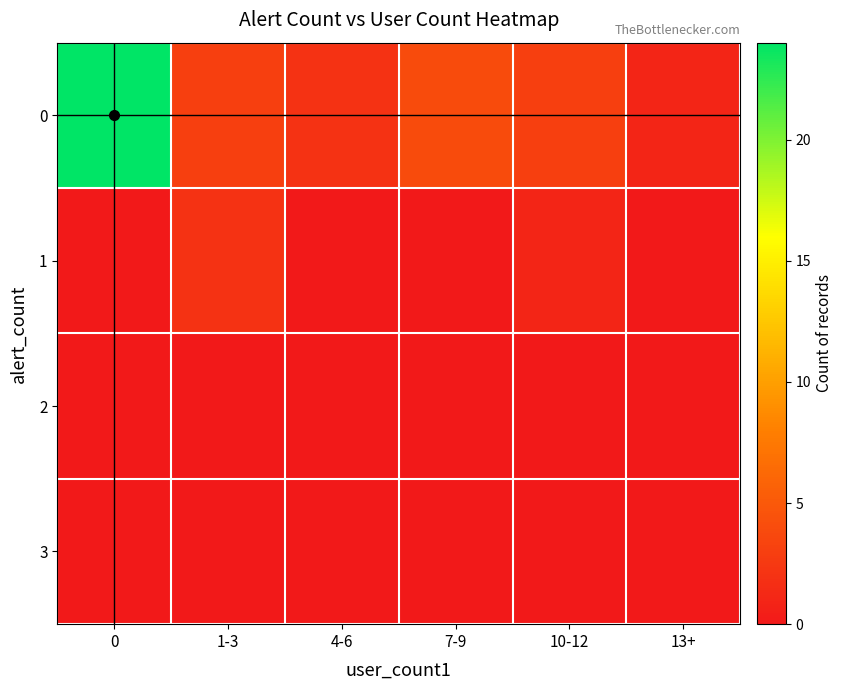

Which has a higher value, 10-12 or 1-3?

10-12